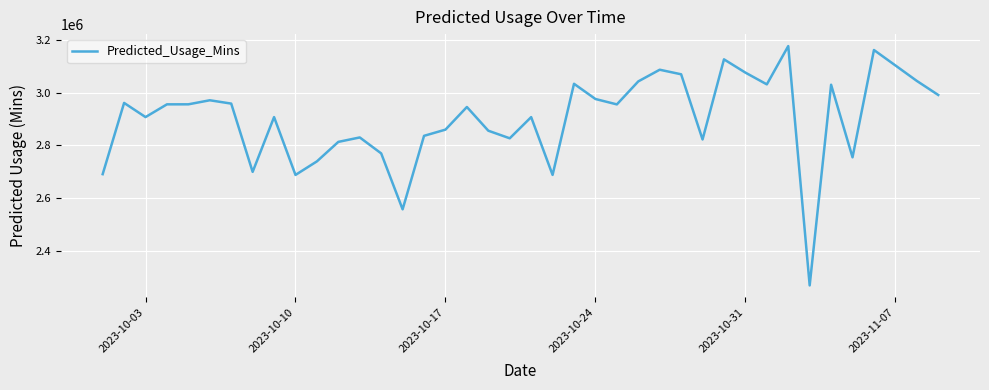

What is the minimum value shown in the chart?

2270293.4